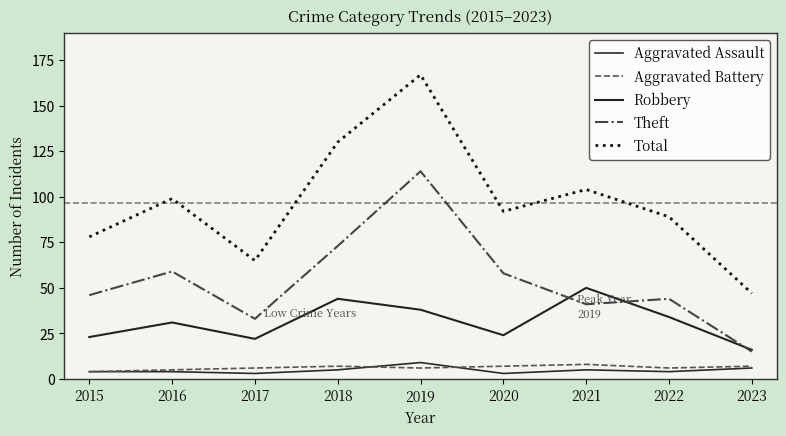

Does the chart display data point markers on the line(s)?

No